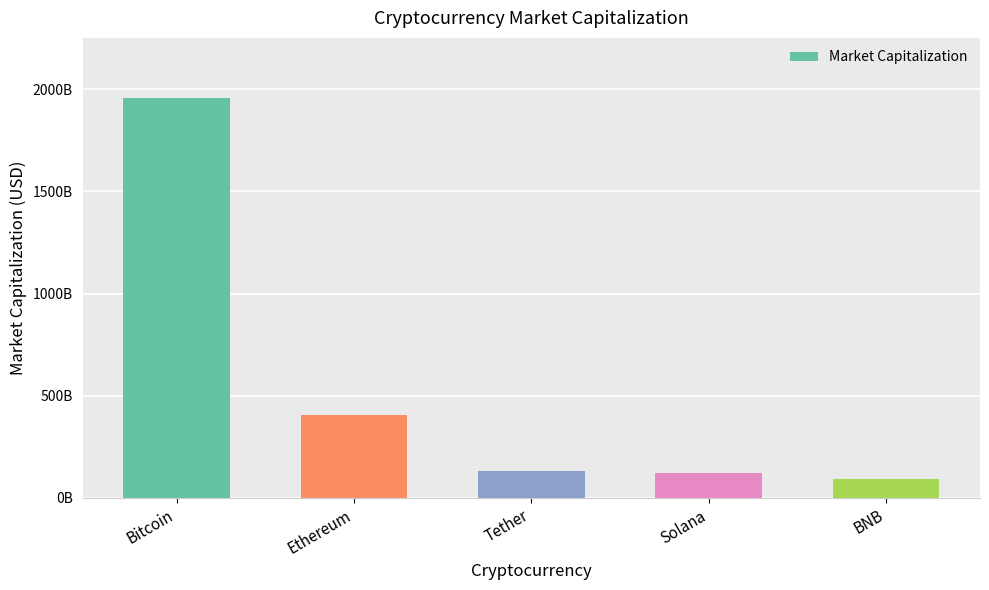

Read the value at Solana, to the nearest 50.

123886385300